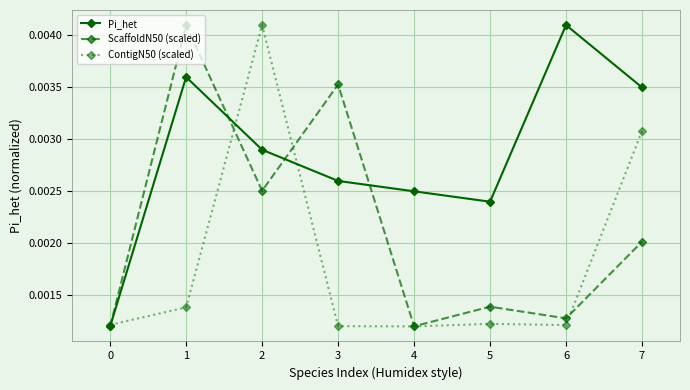

True or false: ContigN50 (scaled) has more than 0 interior local peaks.

True